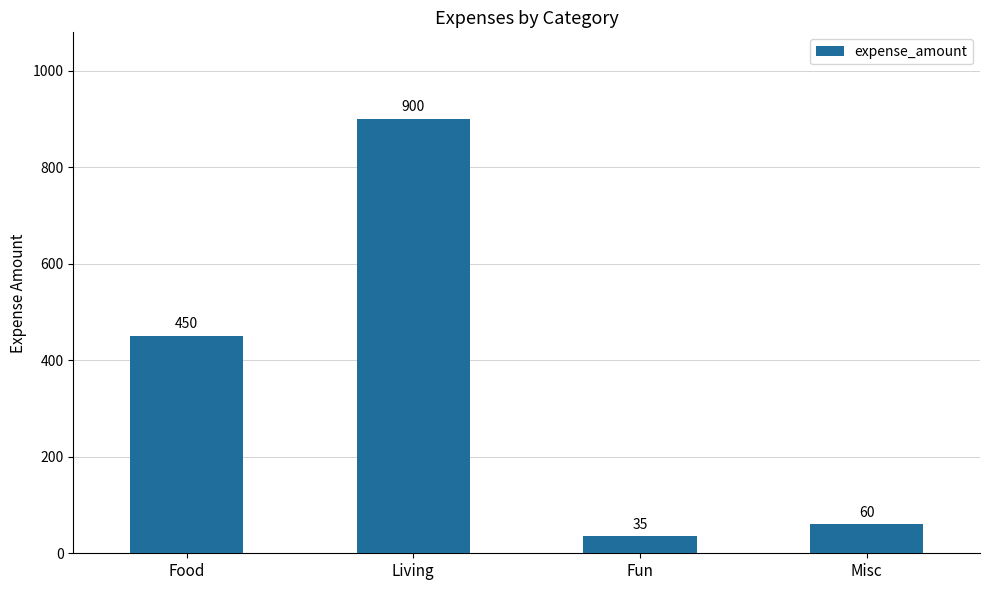

List the labels in order of value, smallest first.

Fun, Misc, Food, Living